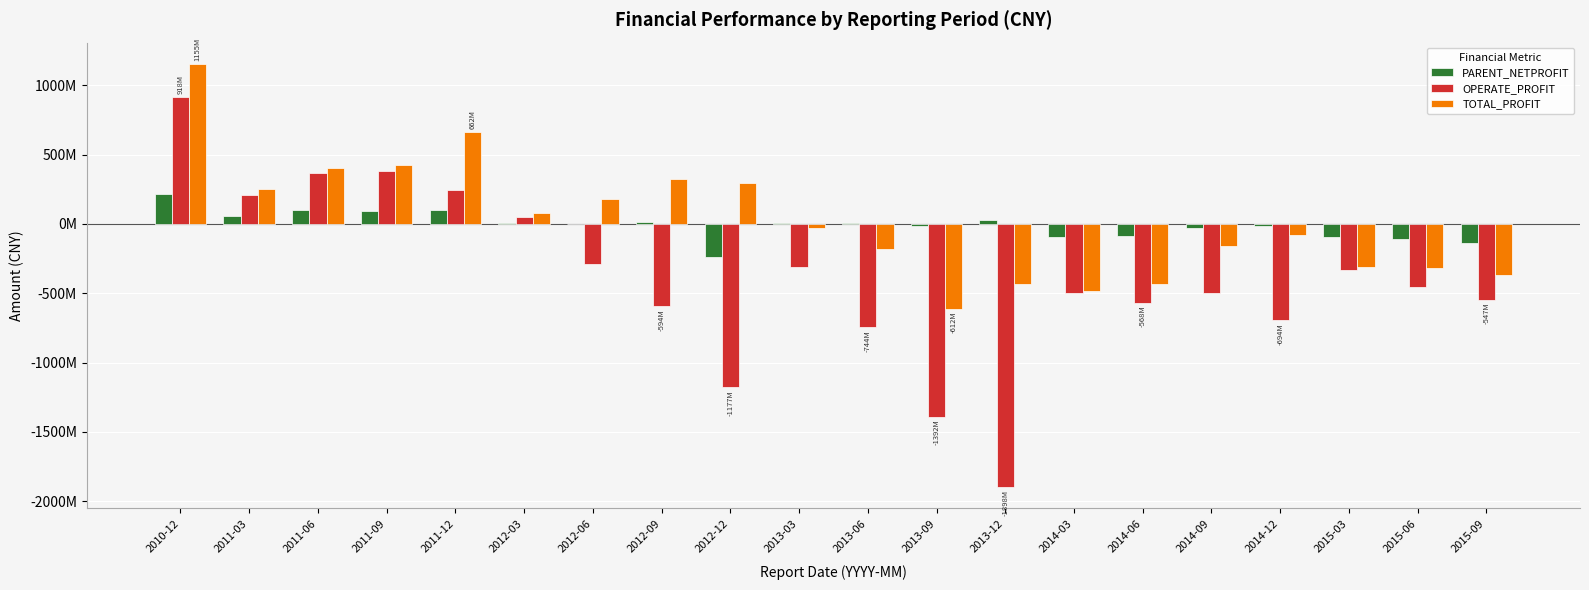

What are all the series names shown in the legend?

PARENT_NETPROFIT, OPERATE_PROFIT, TOTAL_PROFIT